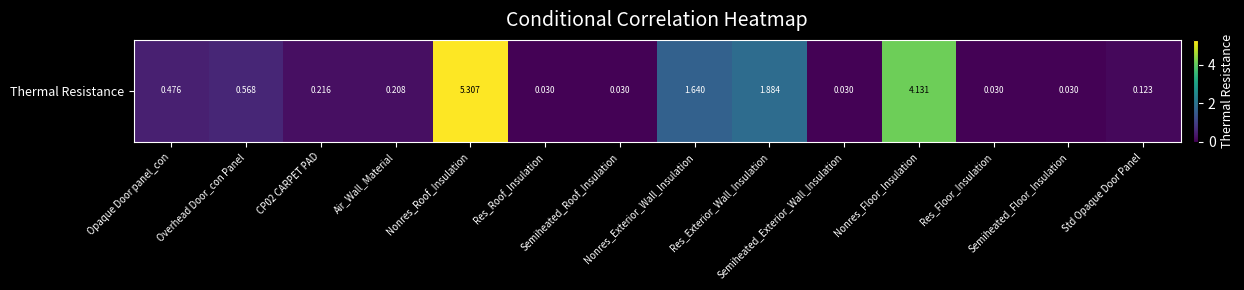

What is the greatest value displayed?

5.3